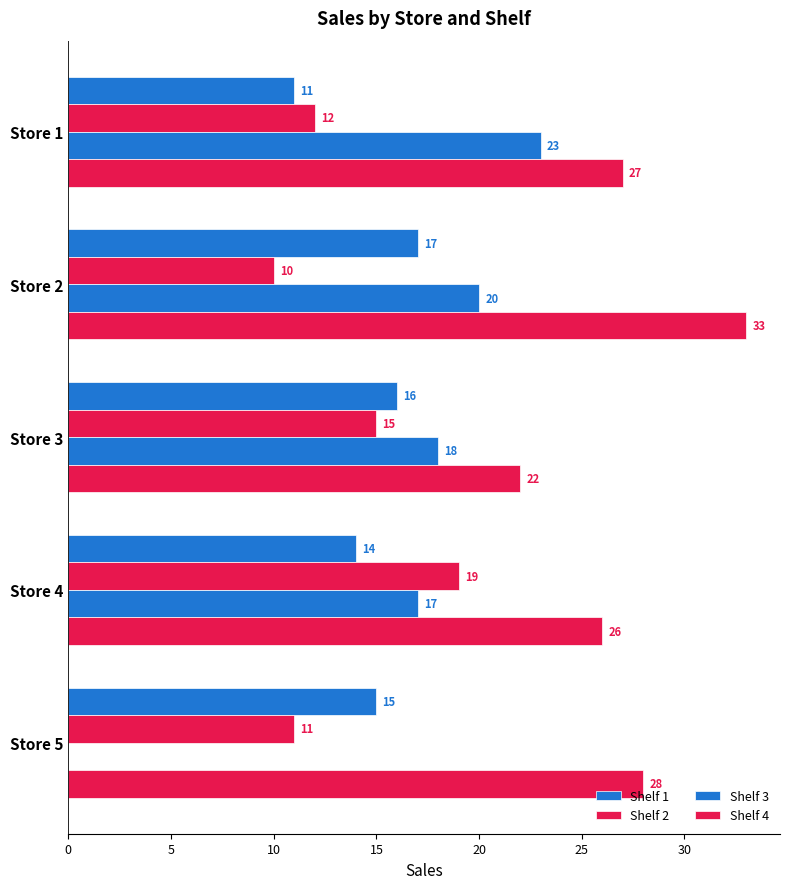

How many series are shown in this chart?

4